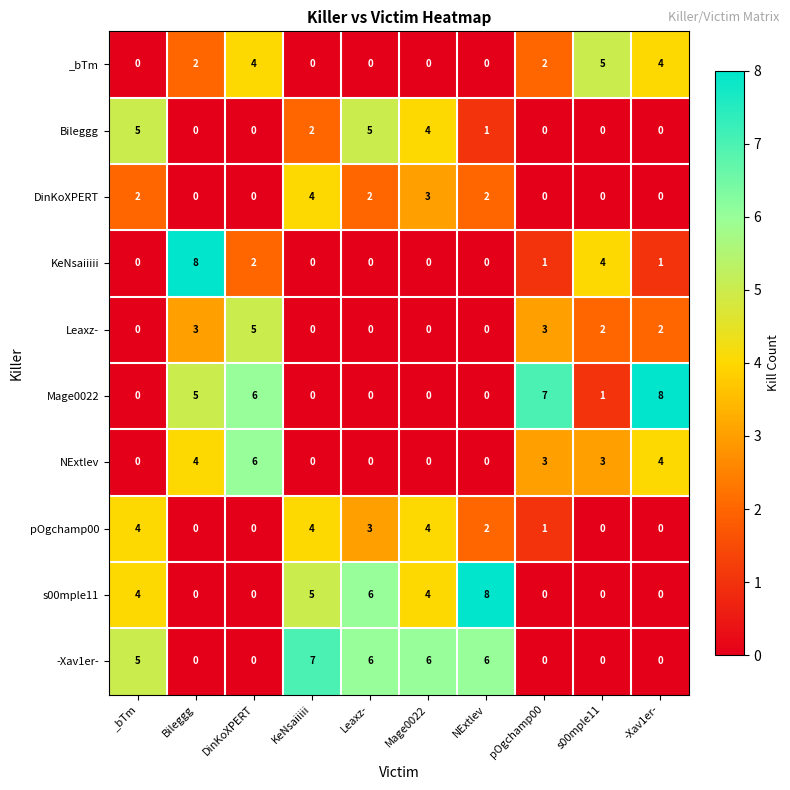

How many categories are shown in the chart?

10